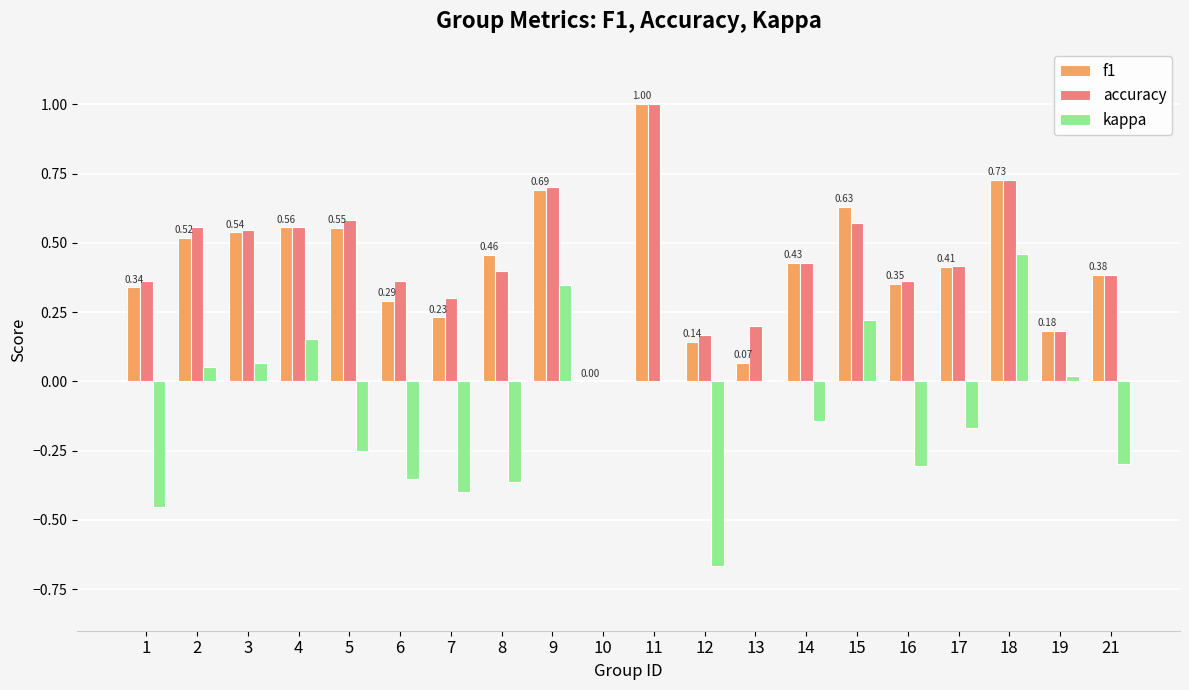

Is the value of f1 at 8 greater than the value of accuracy at 8?

Yes